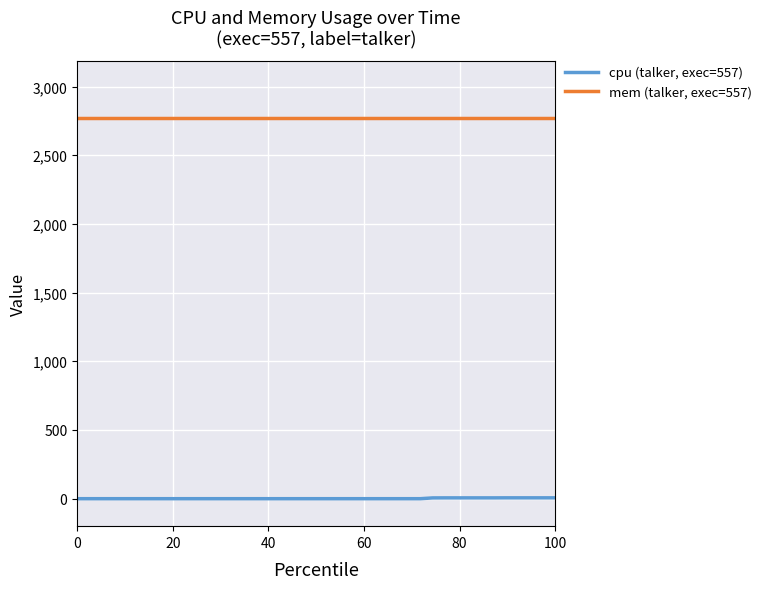

Does the chart have visible grid lines?

Yes